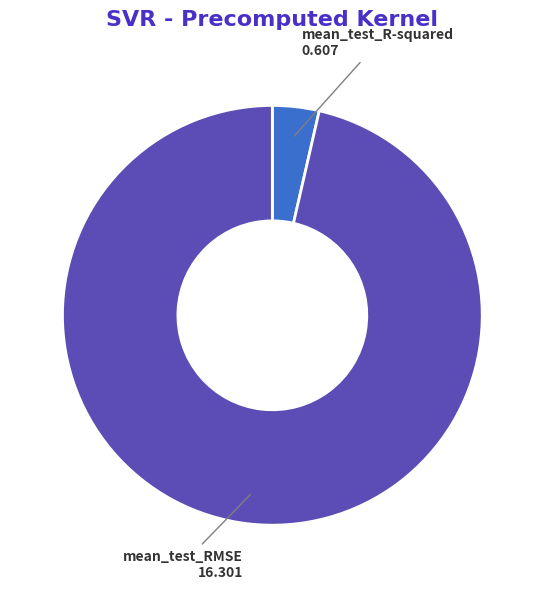

Does mean_test_R-squared represent more than half of the total?

No